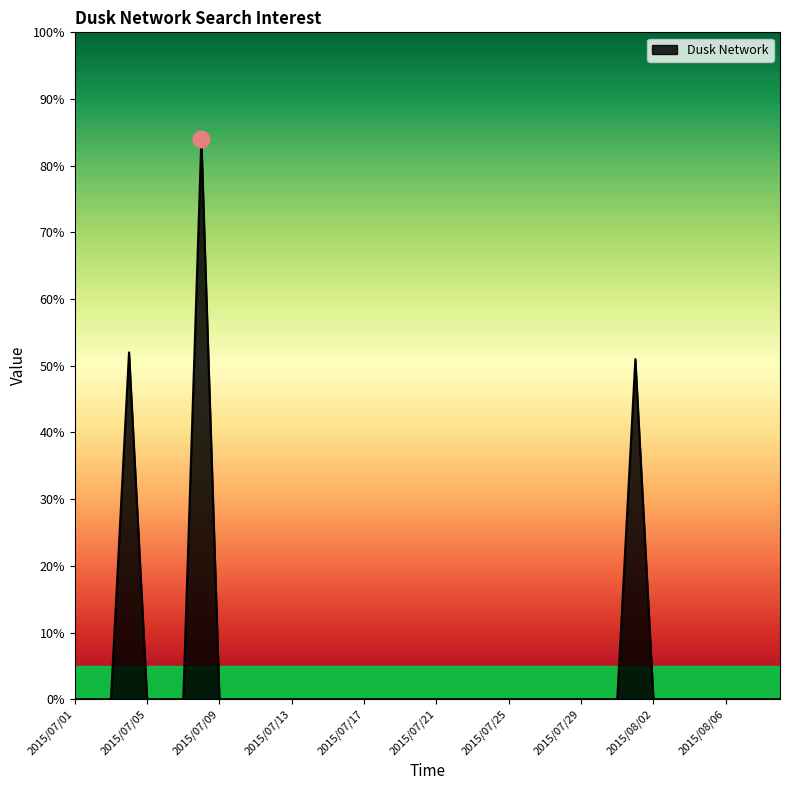

Does the chart display data point markers on the line(s)?

No